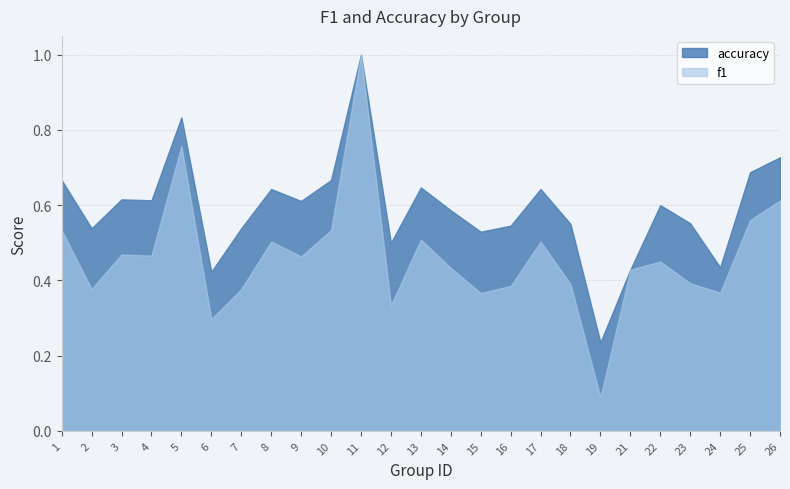

What is the spread (max minus min) of values at 3?

0.1